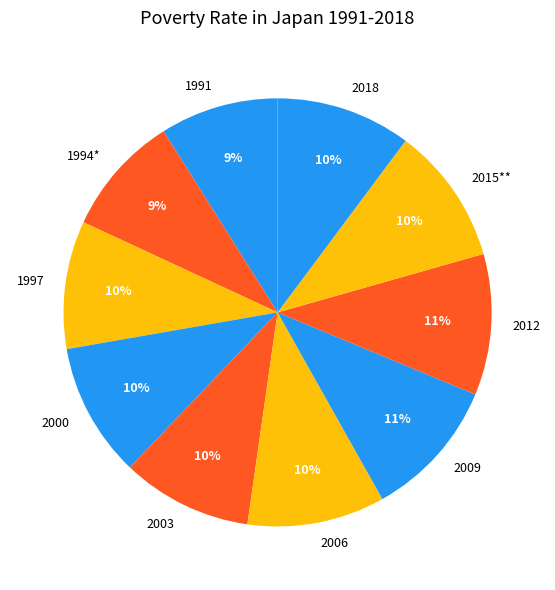

The 2006 slice represents 18% of the pie. True or false?

False